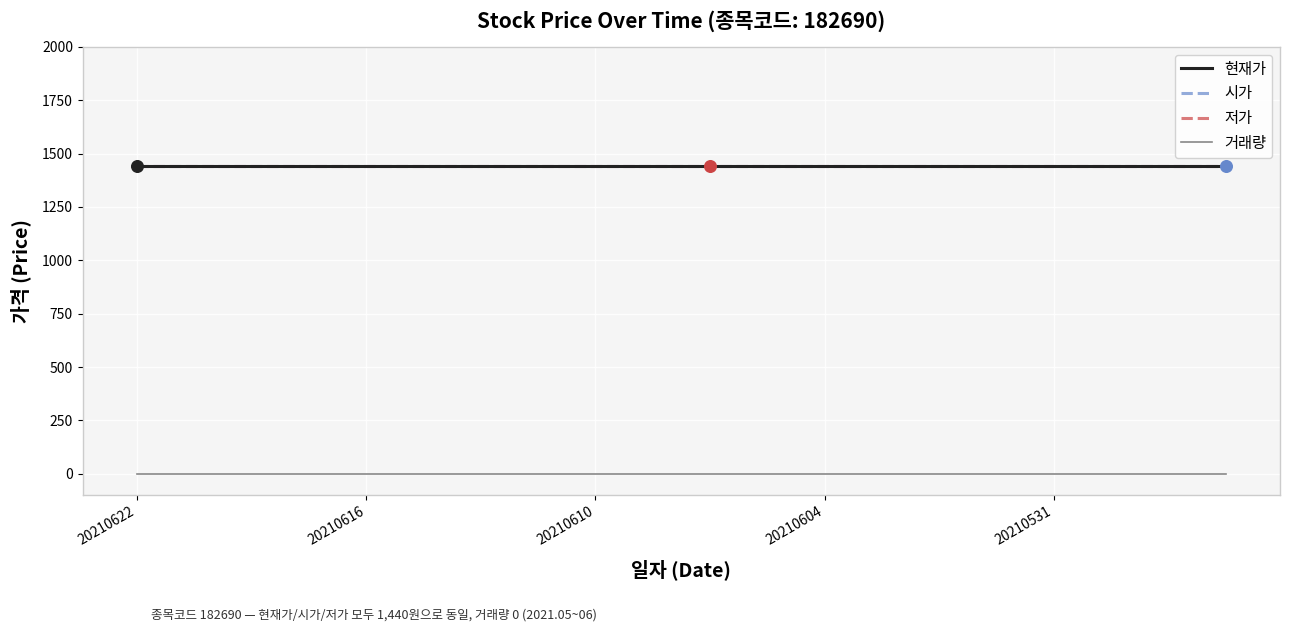

Which series reaches the minimum Y coordinate?

거래량